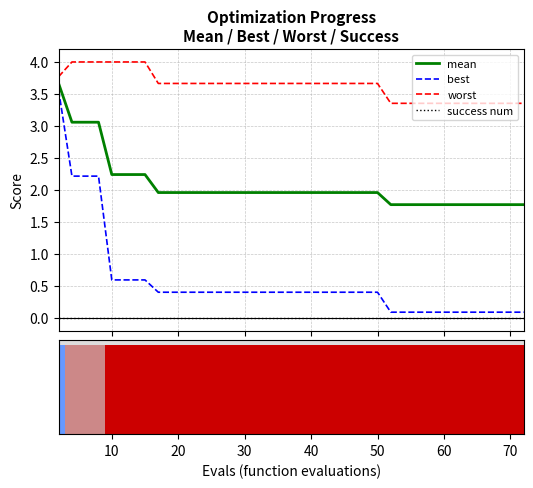

True or false: worst and best intersect in this chart.

False